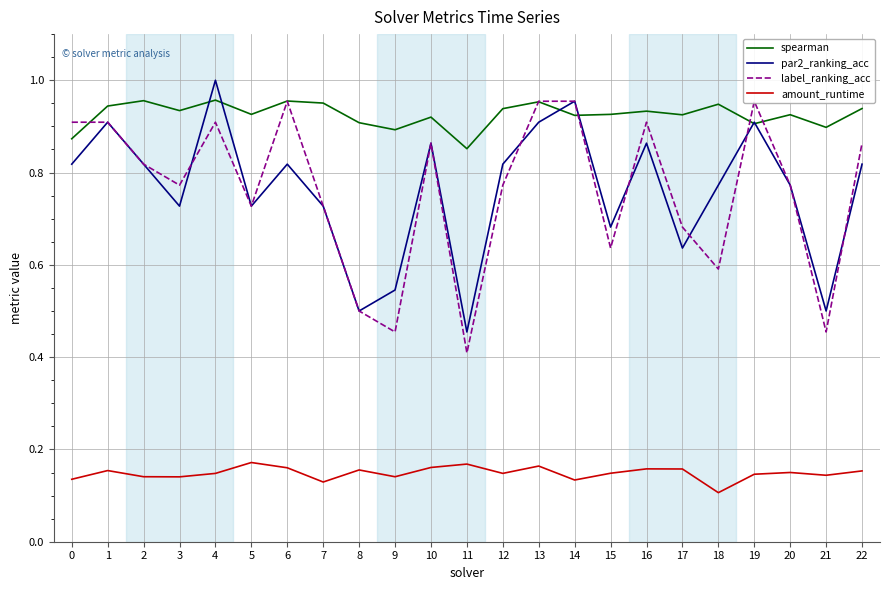

Which series has the largest total across all categories?

spearman